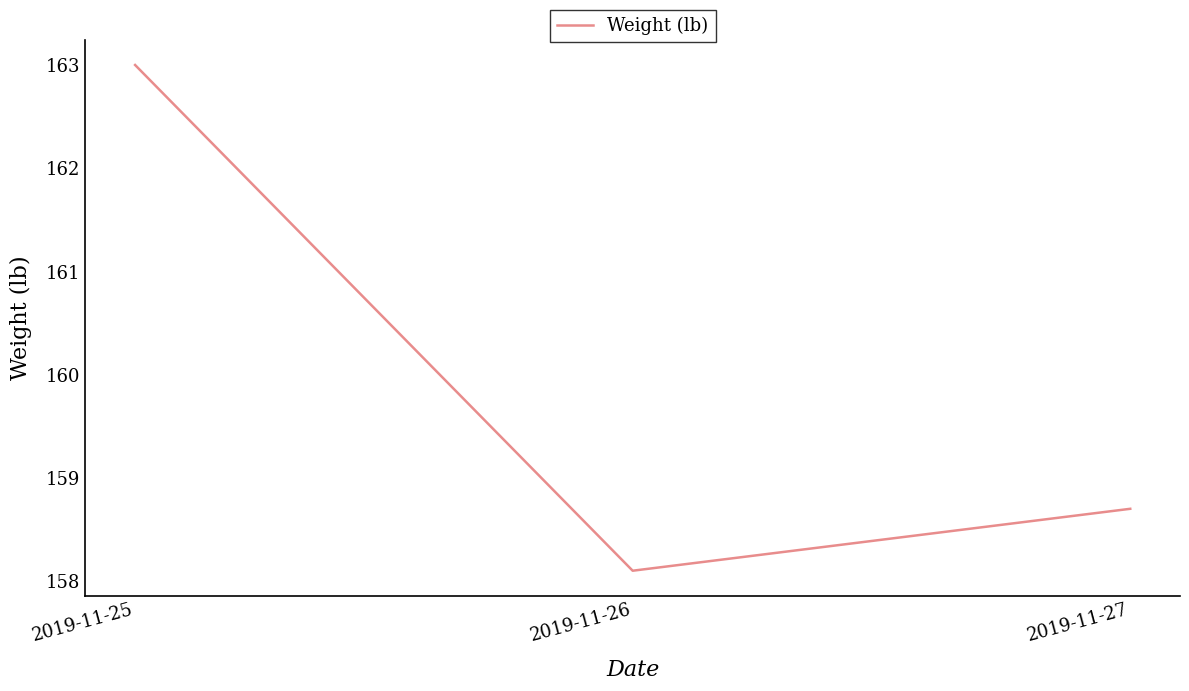

Reading left to right, what are all the values shown in this chart?

2019-11-25=163.0	2019-11-26=158.1	2019-11-27=158.7